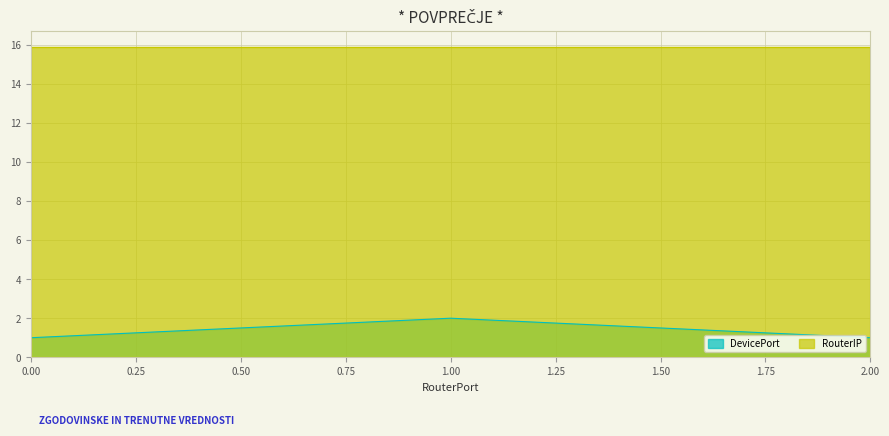

Approximately how many times larger is the value at 1 compared to 2?

2.0